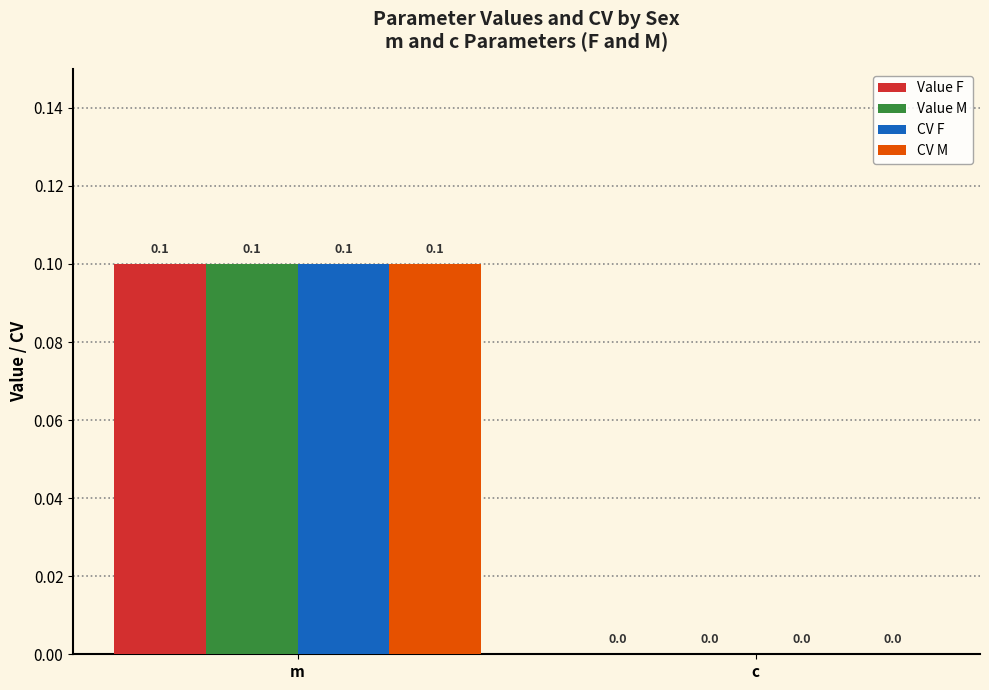

What is the total value across all series at m?

0.4